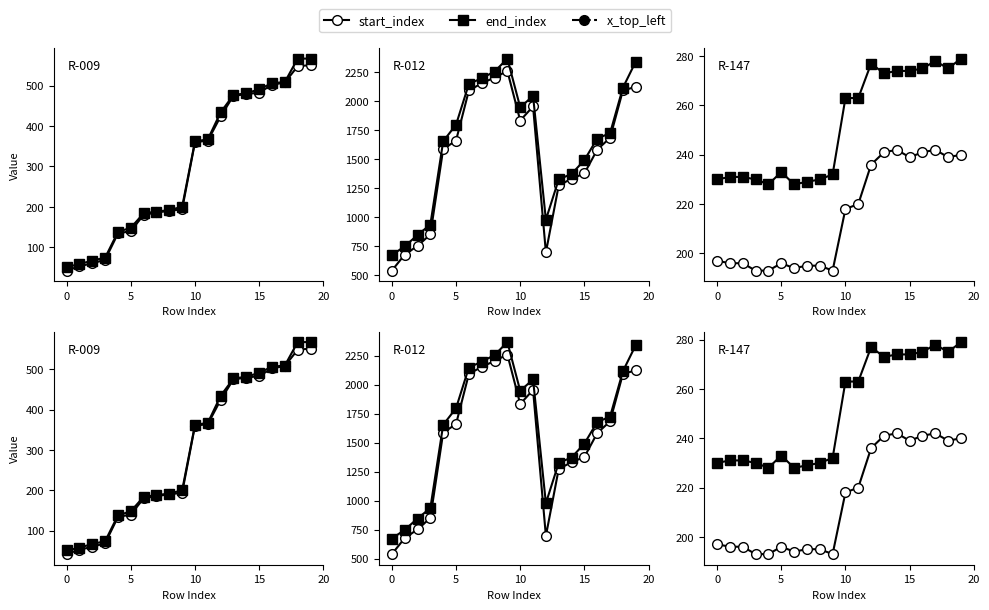

At how many categories does at least one series exceed 1459?

13